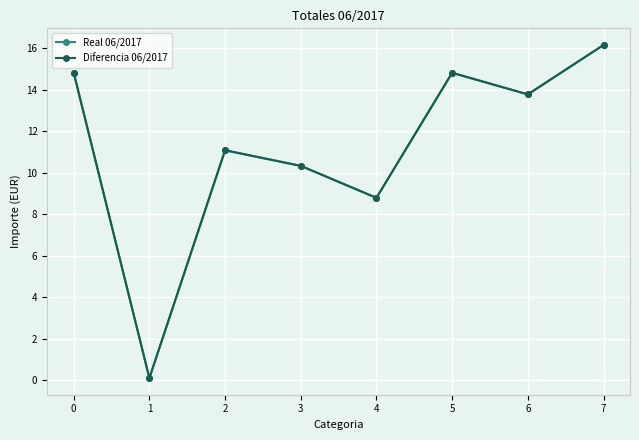

The Diferencia 06/2017 series shows 25.5 at 0. True or false?

False